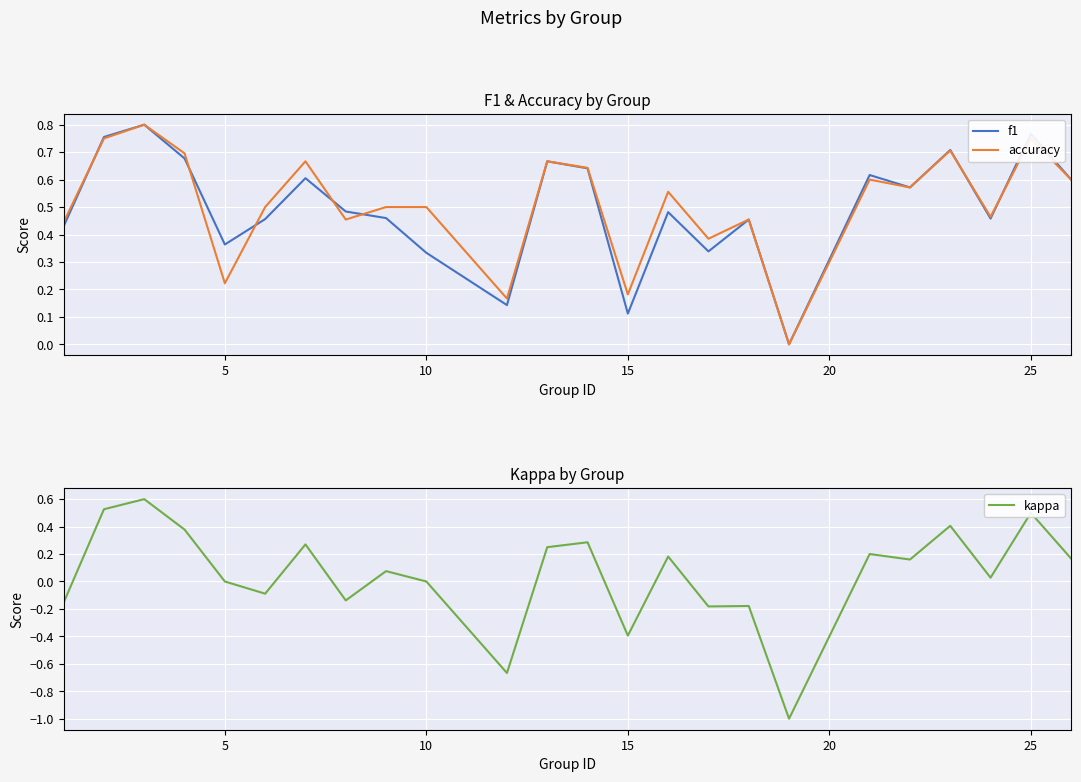

How many distinct data groups are displayed?

3